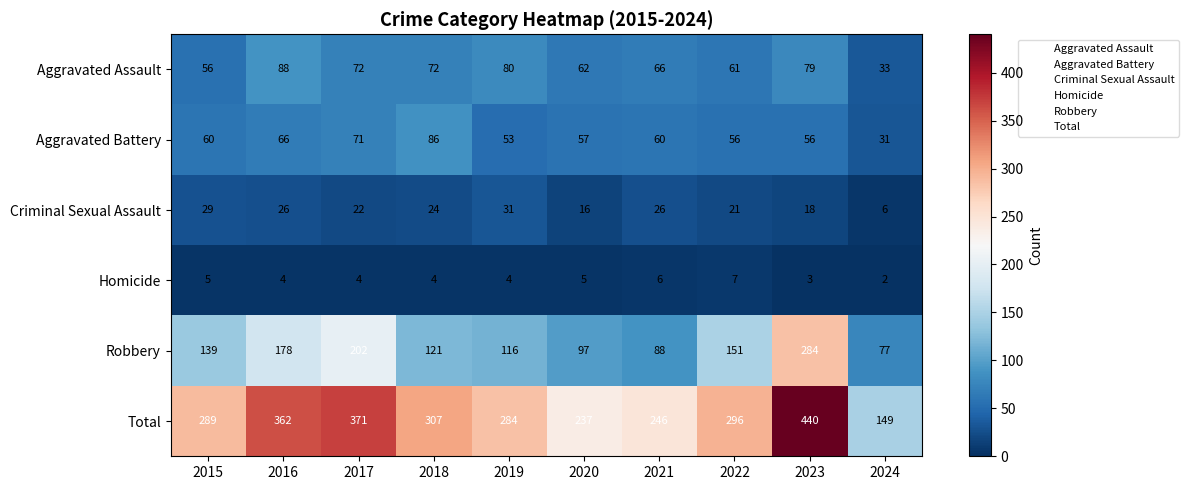

Which category has the lowest value across all series?

2024